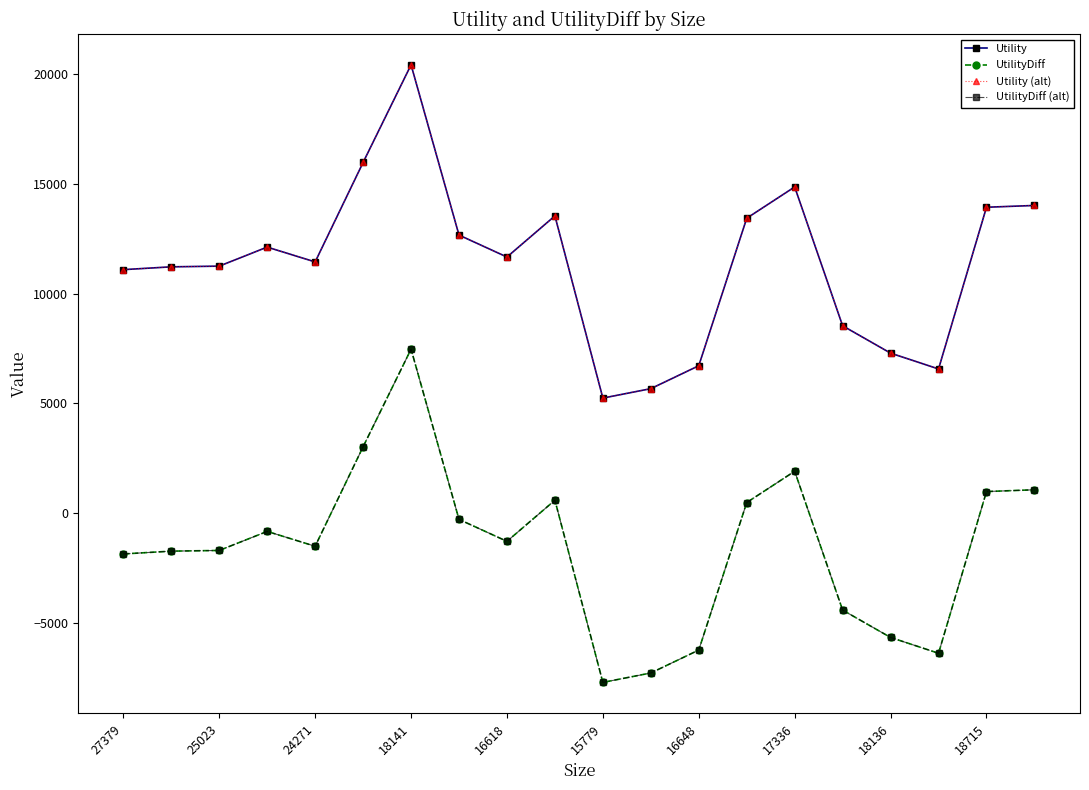

True or false: UtilityDiff (alt) and Utility (alt) intersect in this chart.

False